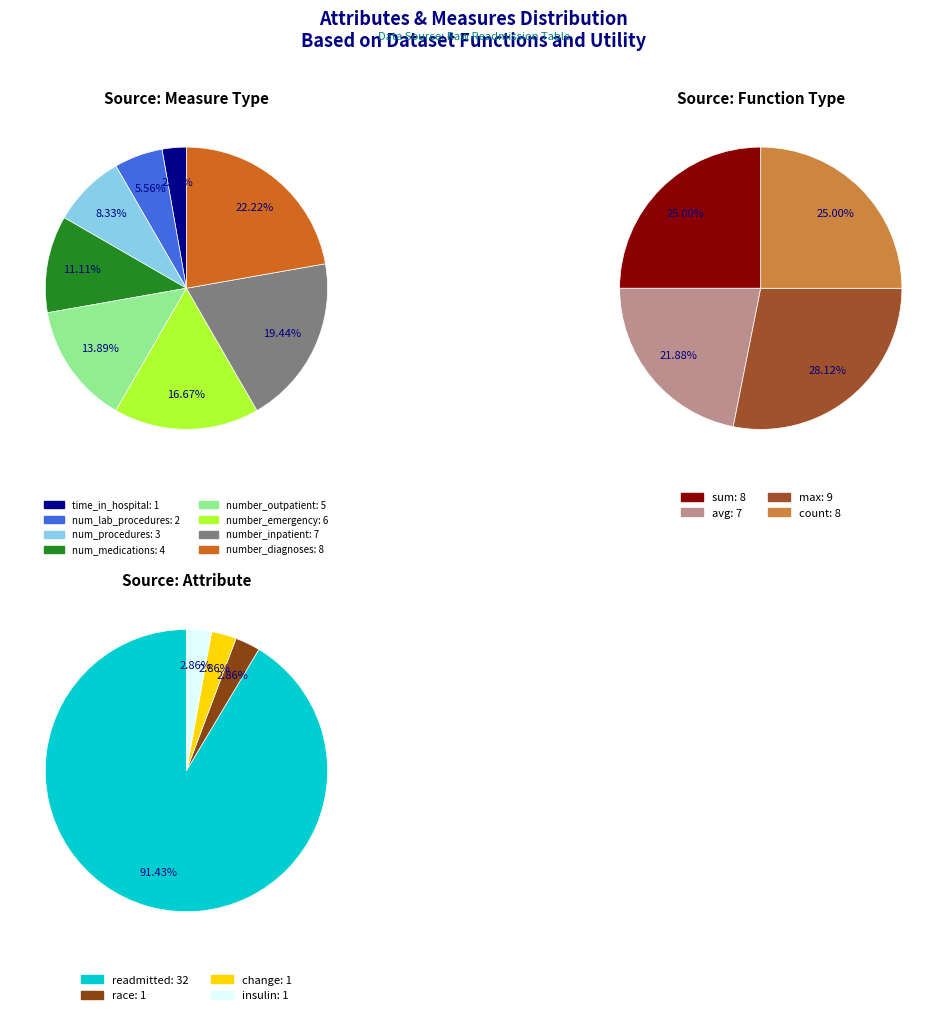

To the nearest percent, what is the difference between the largest and smallest slice percentages?

19%